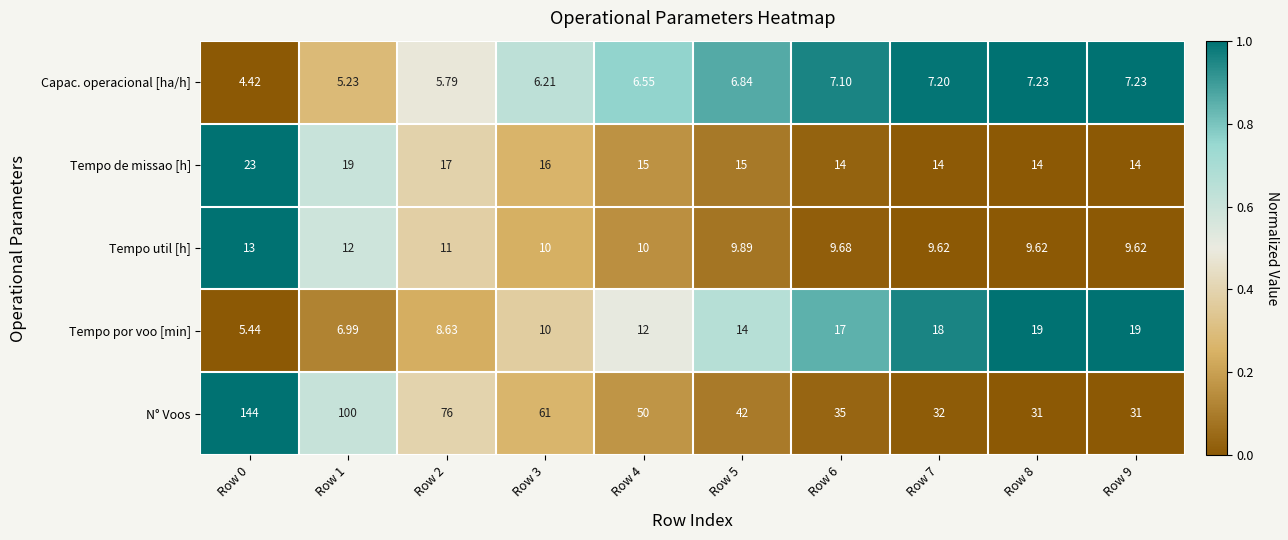

Count the number of data series in this chart.

5